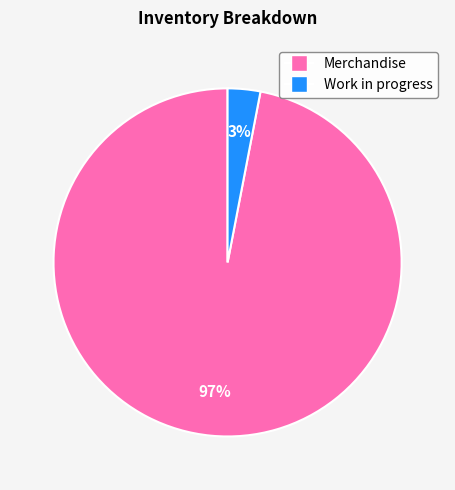

To the nearest percent, what is the average slice percentage?

50%